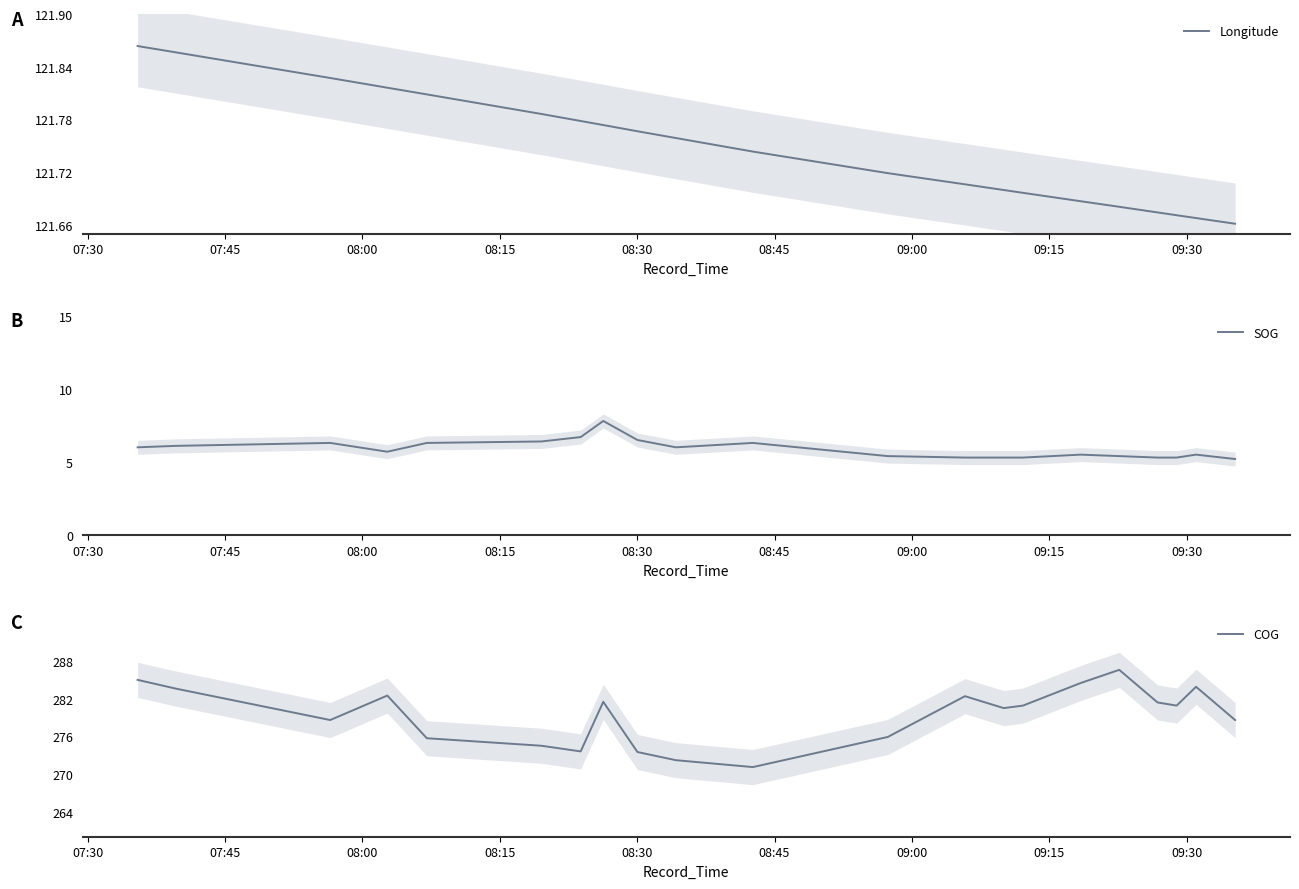

What is the highest value of the SOG series?

7.8